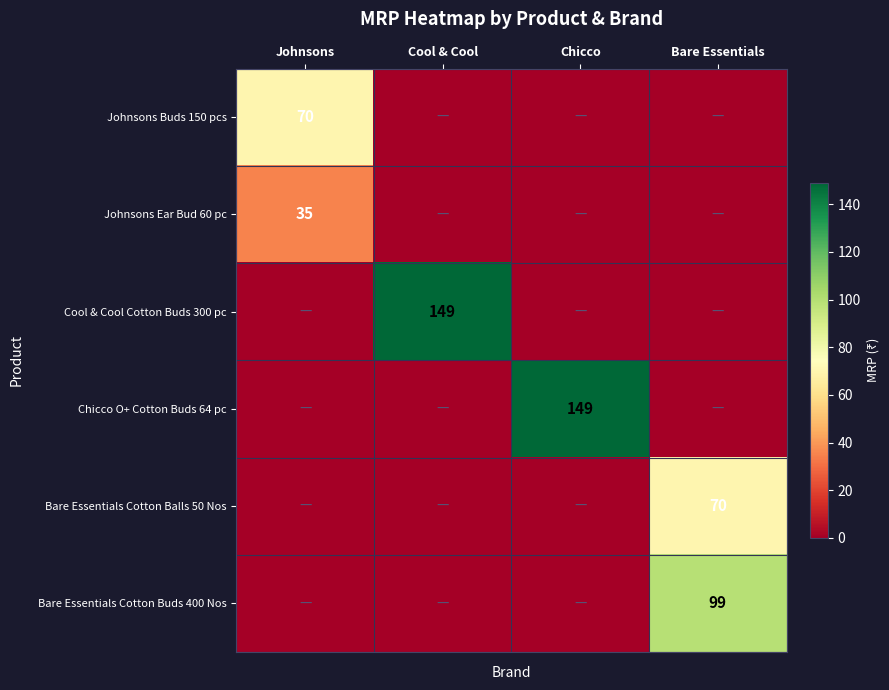

What is the difference between the highest and lowest values at Cool & Cool?

149